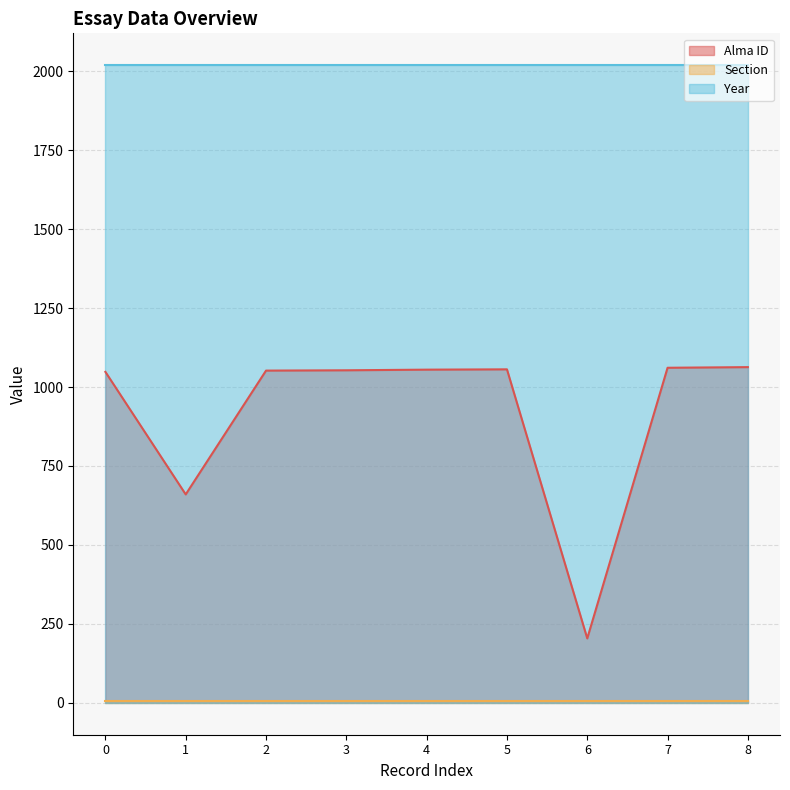

Between 1 and 7, which series saw the biggest shift?

Alma ID